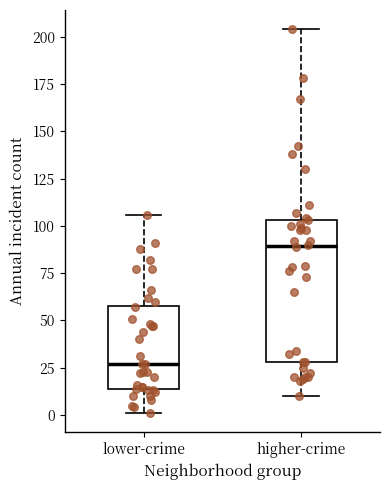

Reading left to right, transcribe this box plot: for each box, give where its median line is, the range the box spans, and where its two whiskers end, as read against the y-axis. The values are not printed on the chart, so give them approximately, as read against the axis.

lower-crime: median 25, box 15 to 60, whiskers 0 to 105
higher-crime: median 90, box 30 to 105, whiskers 10 to 205